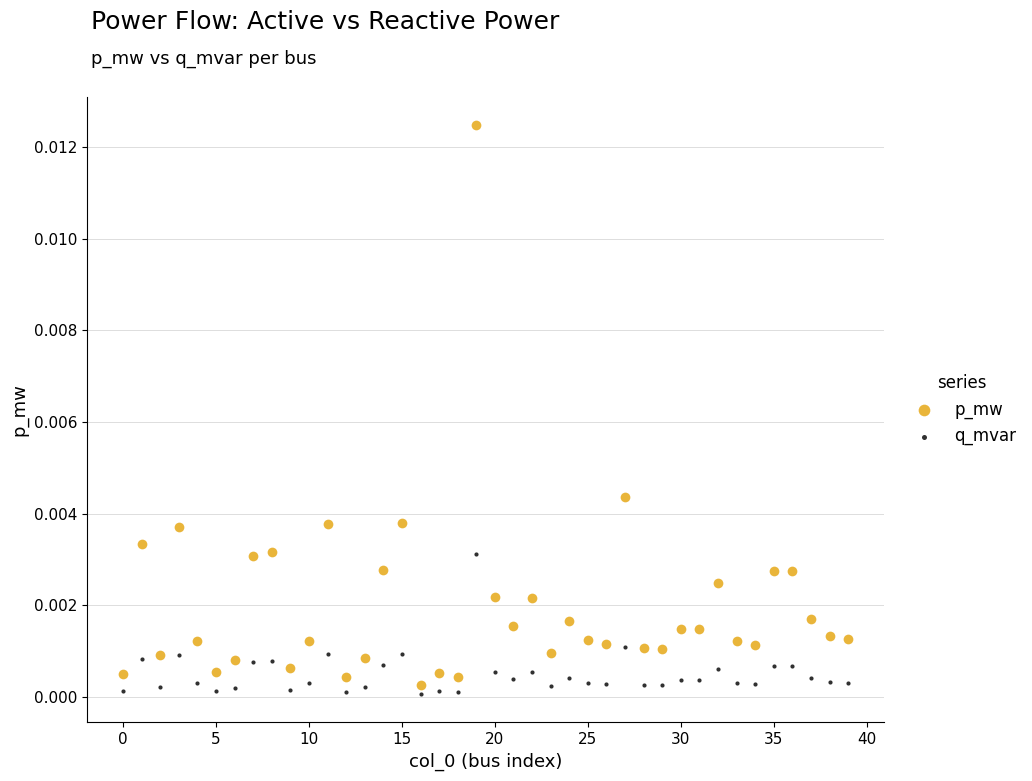

Which series contains the highest Y value?

p_mw